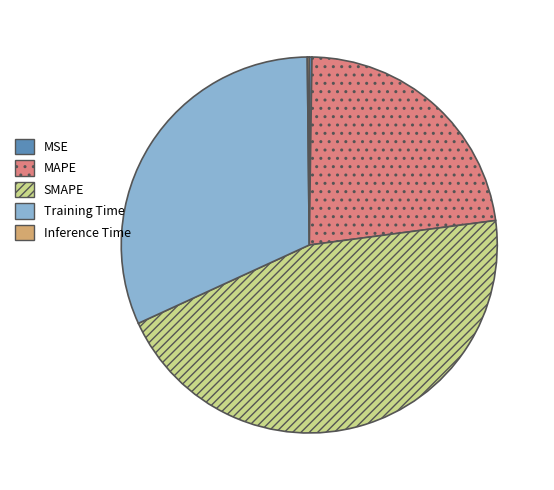

True or false: MAPE accounts for 23% of the total.

True